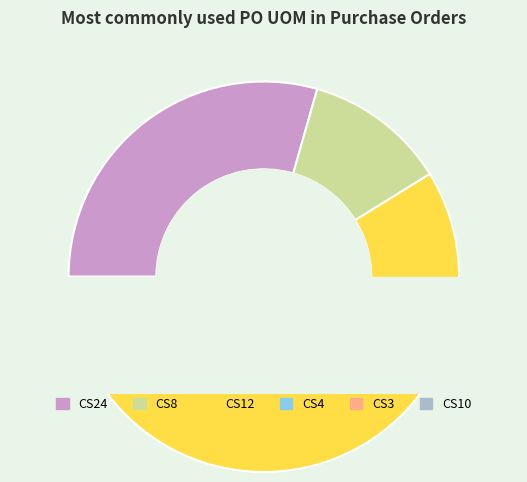

The CS8 slice represents 12% of the pie. True or false?

True